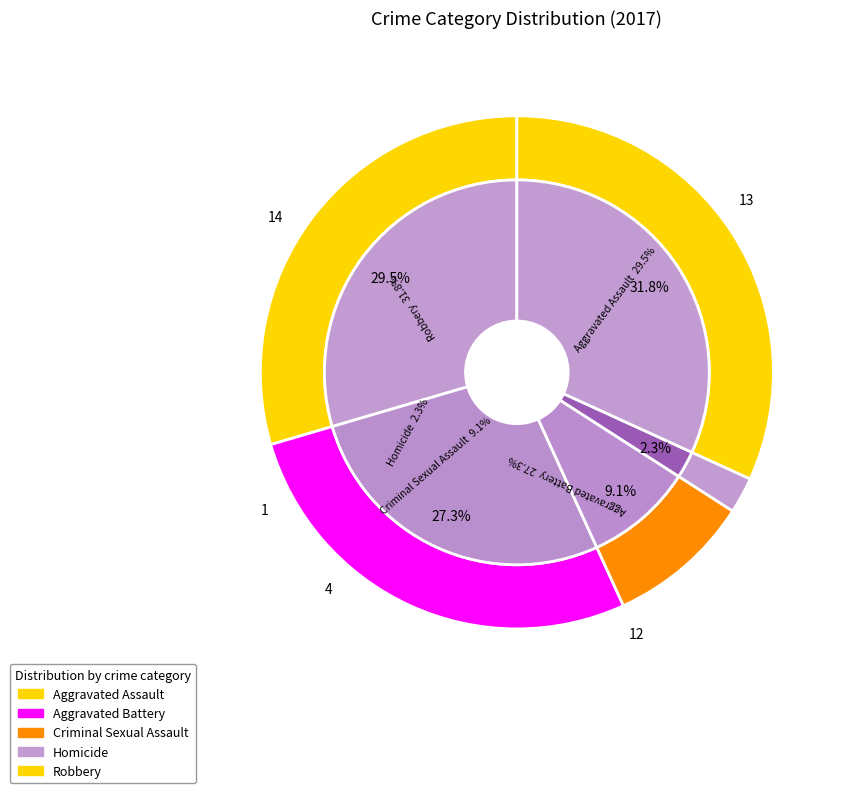

What is the largest slice in the pie chart?

Robbery